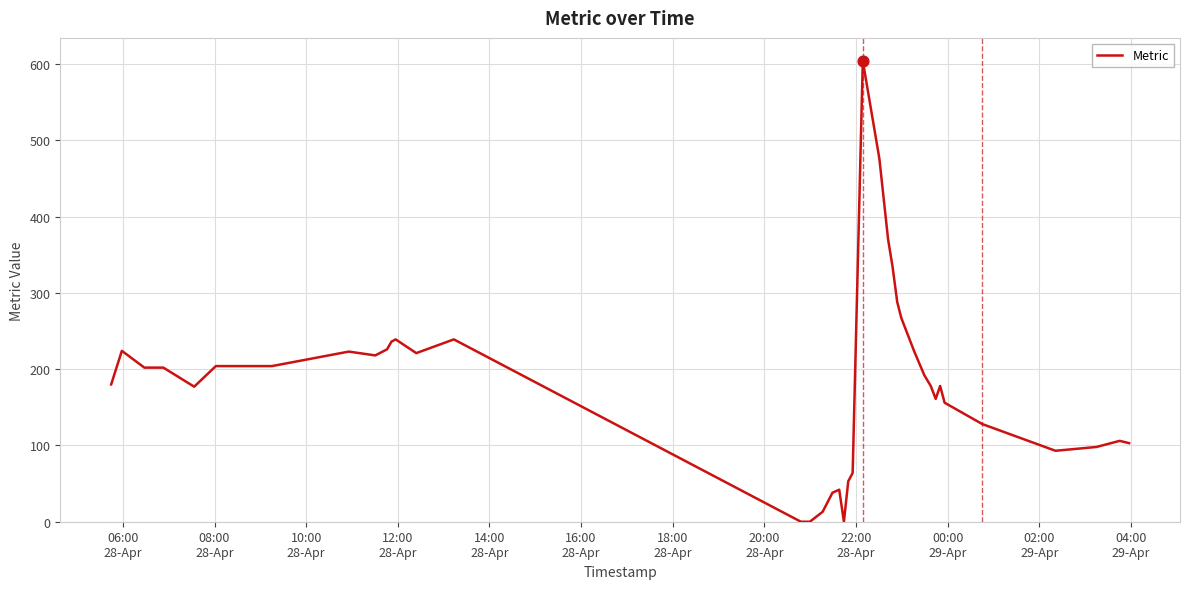

What is the maximum value shown in the chart?

604